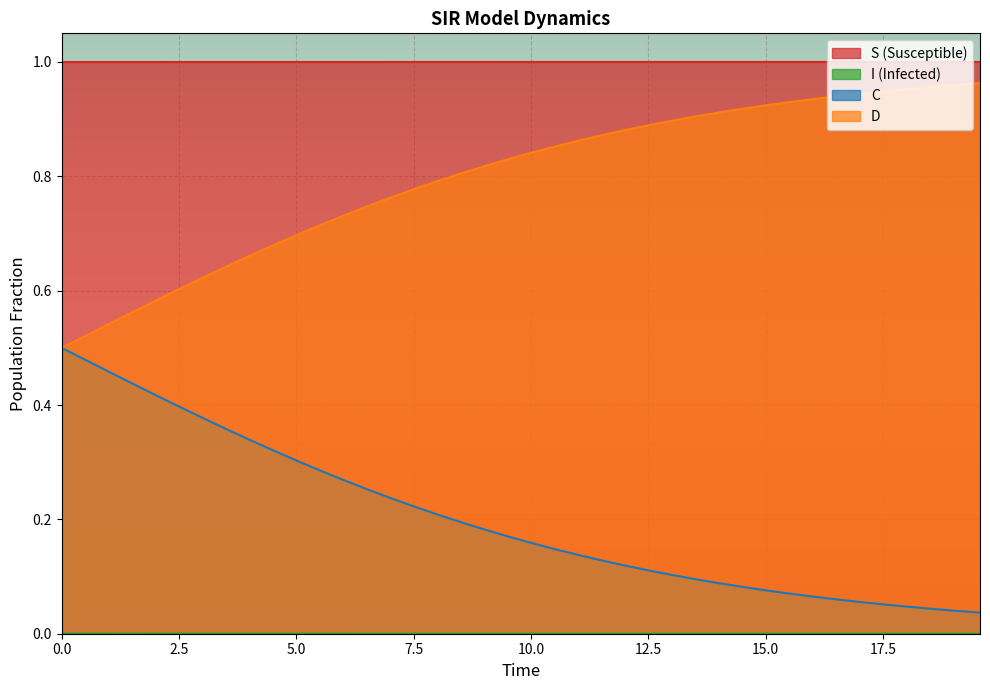

How many lines are shown in the chart?

4